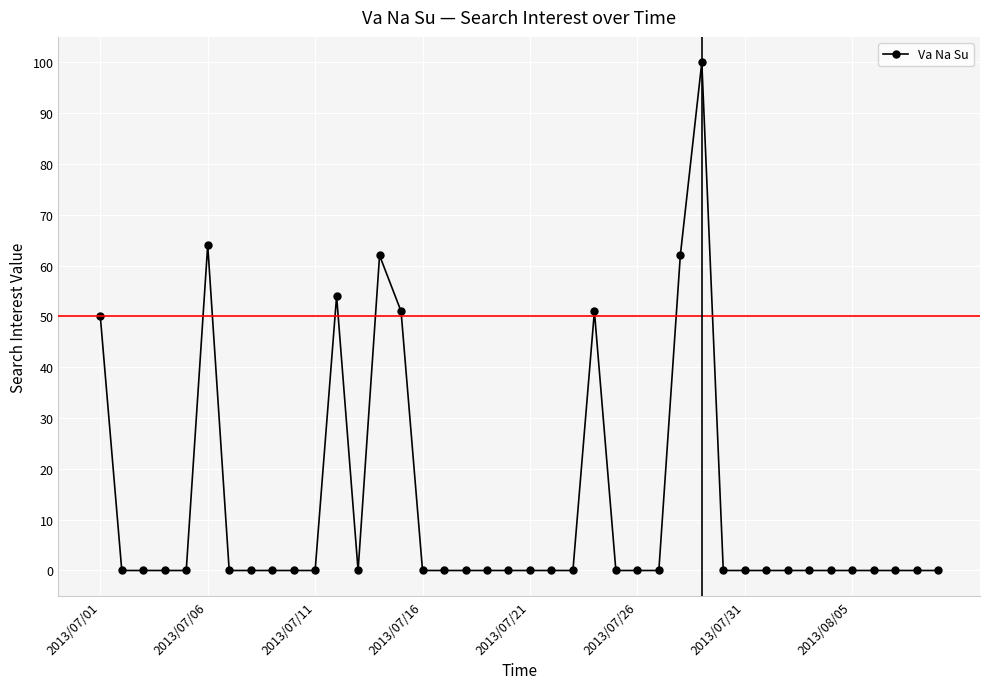

How many series are shown in this chart?

1